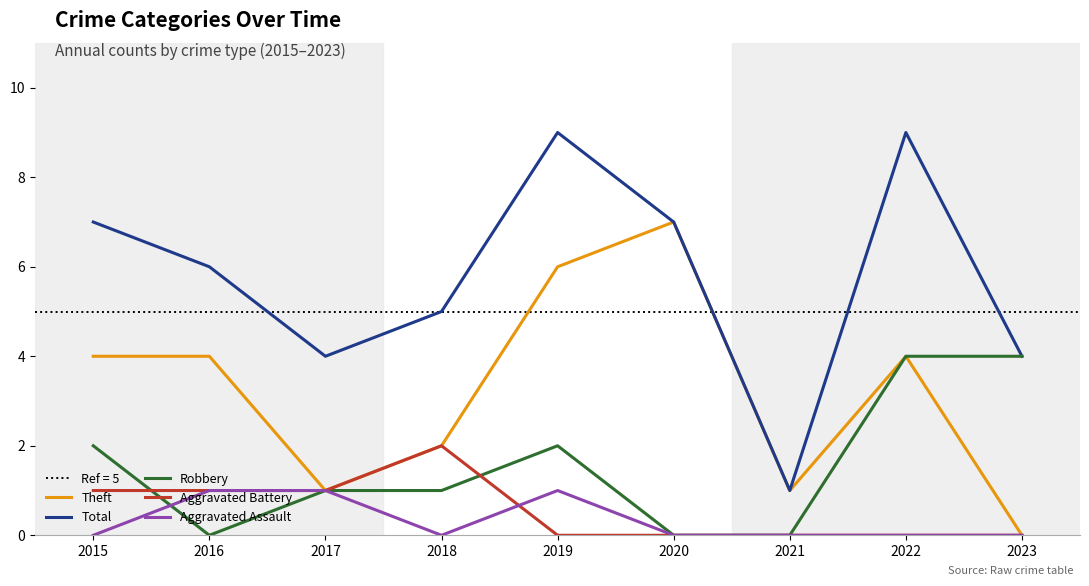

Rank the categories by Aggravated Assault value from highest to lowest.

2016, 2017, 2019, 2015, 2018, 2020, 2021, 2022, 2023